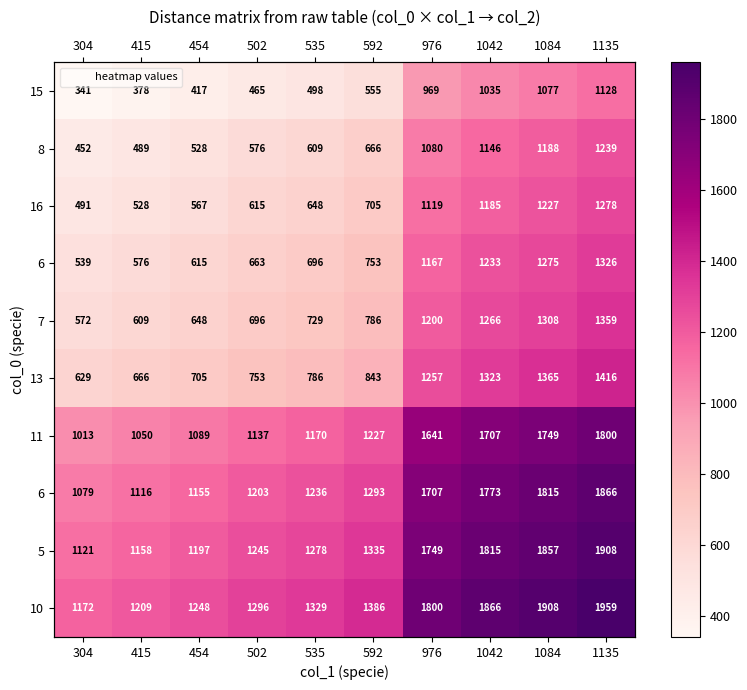

Which has a higher value, 1135 or 304?

1135